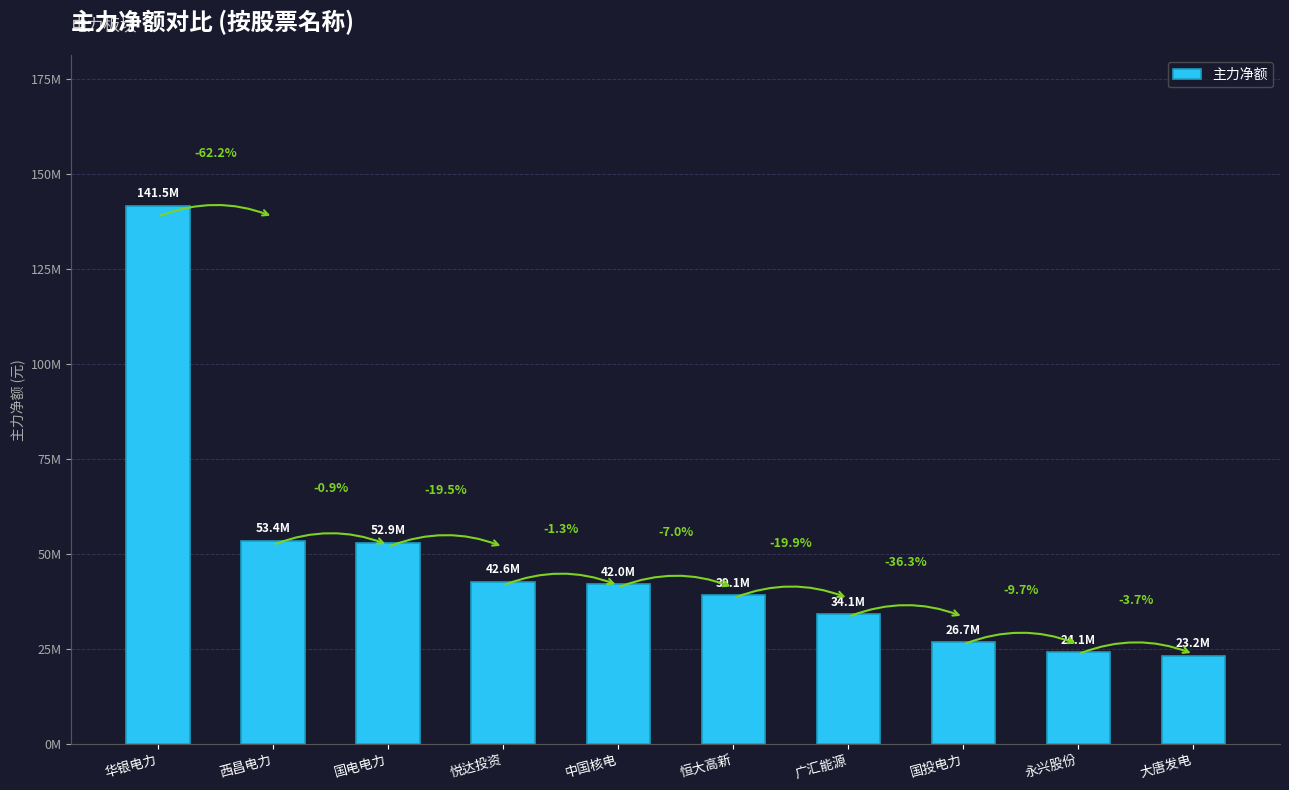

Are the bars horizontal?

No